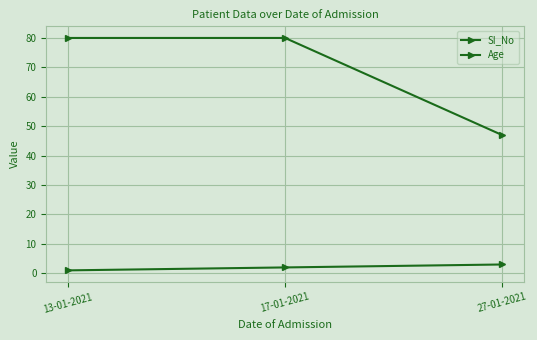

What is the difference between the highest and lowest values at 27-01-2021?

44